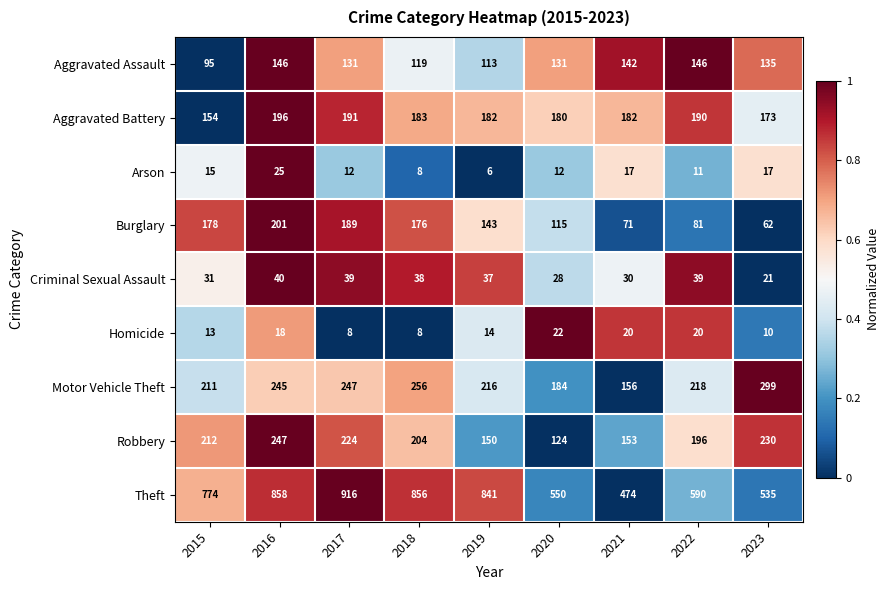

What is the sum of the Motor Vehicle Theft values at 2021 and 2016?

401